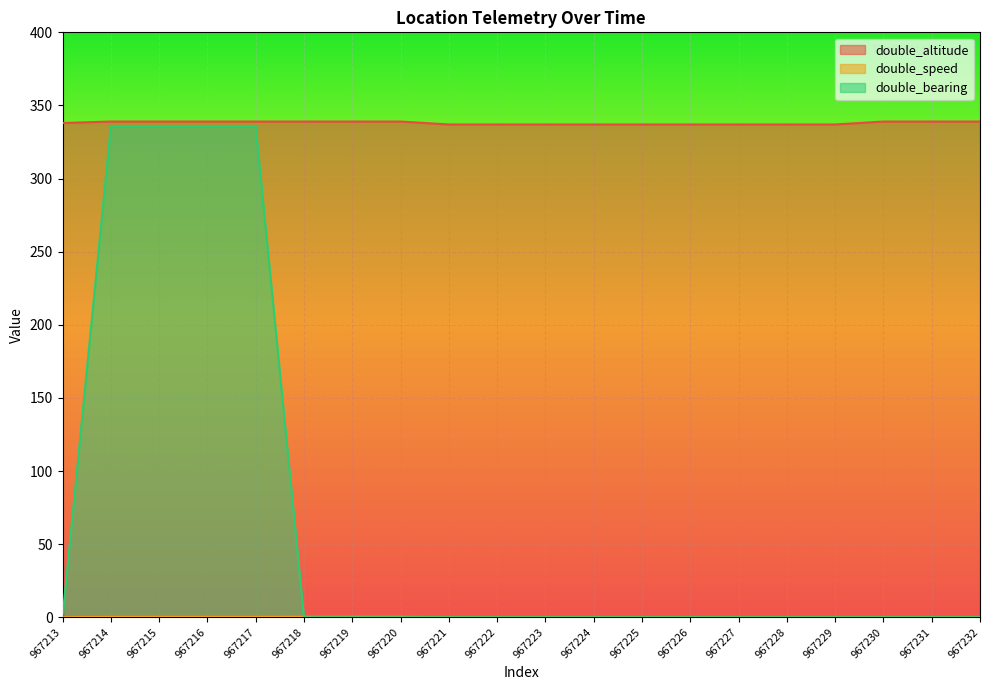

At how many categories does at least one series exceed 67?

20